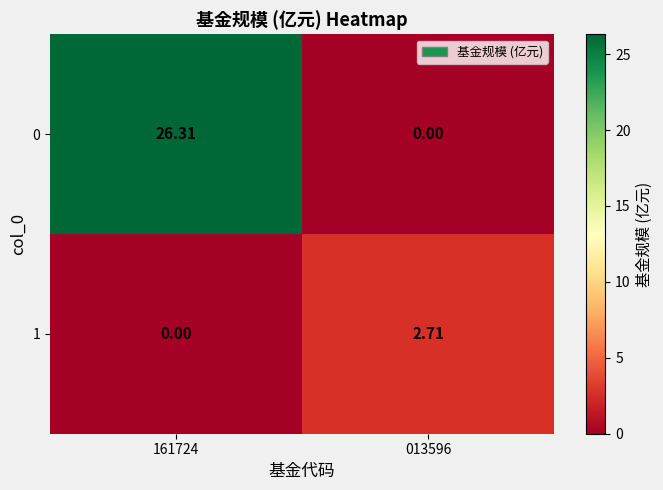

Is the value of 0 at 013596 greater than the value of 1 at 013596?

No